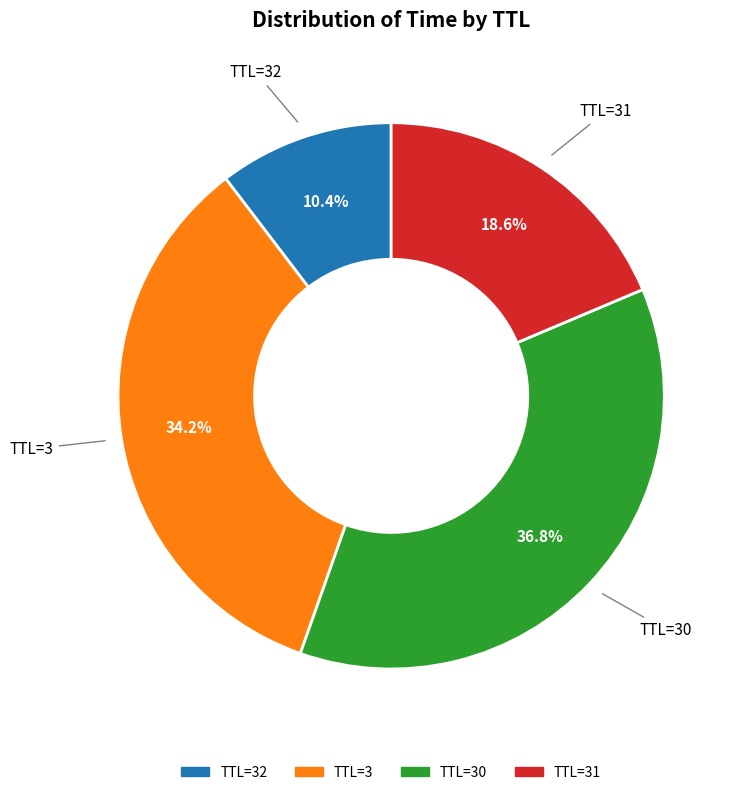

Is there any slice that represents more than half of the pie?

No